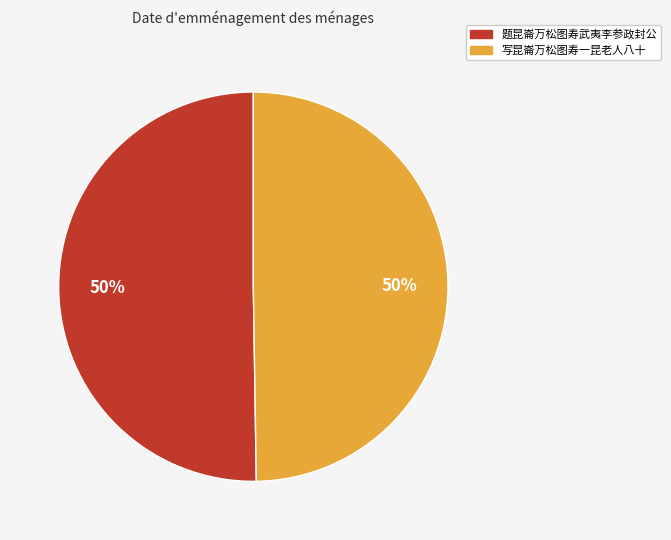

The 题昆崙万松图寿武夷李参政封公 slice represents 50% of the pie. True or false?

True